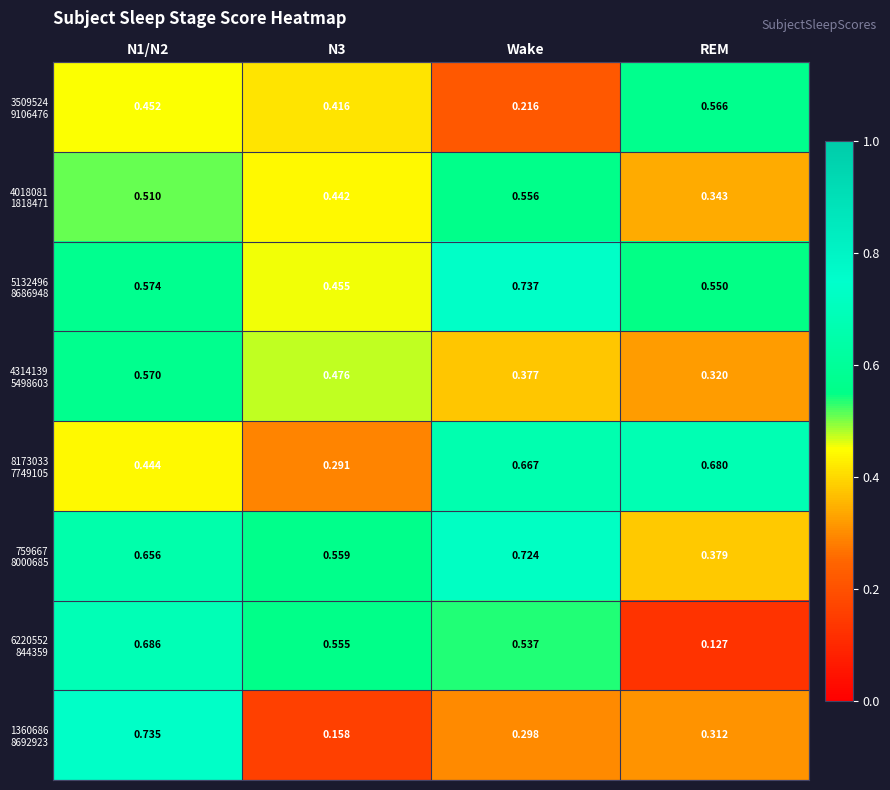

Which category has the lowest value across all series?

REM